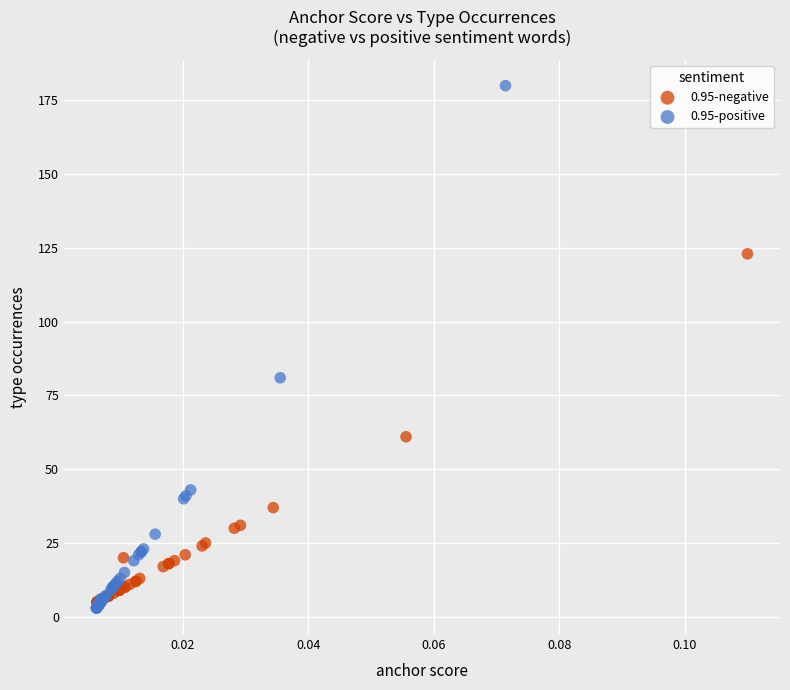

Which series contains the highest Y value?

0.95-positive